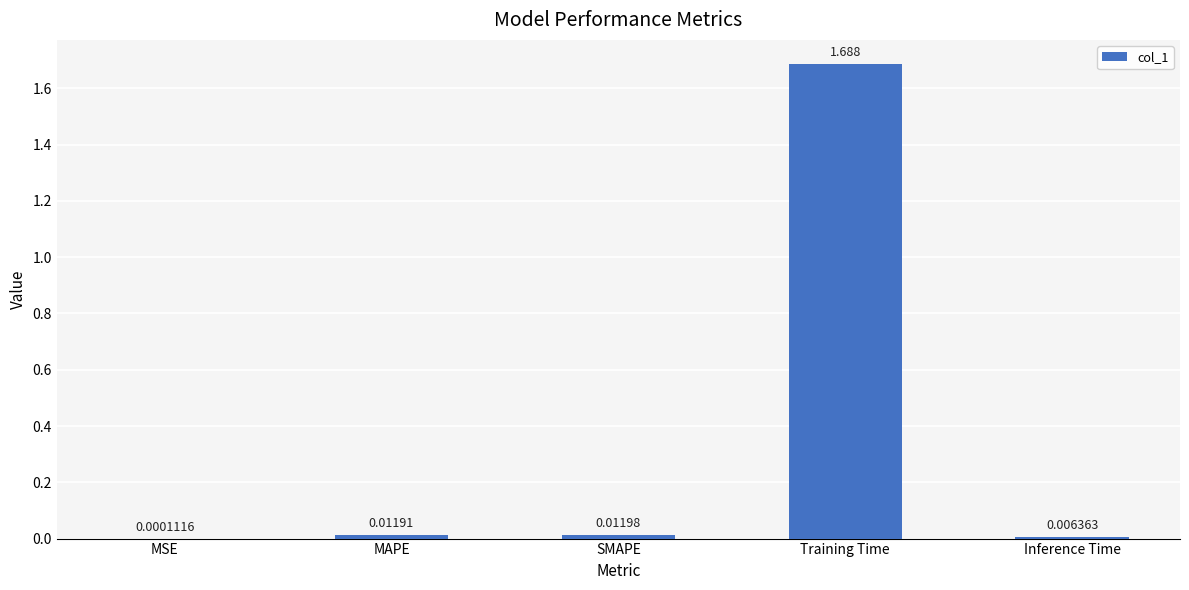

Where is the data nearest to the value 0?

MSE